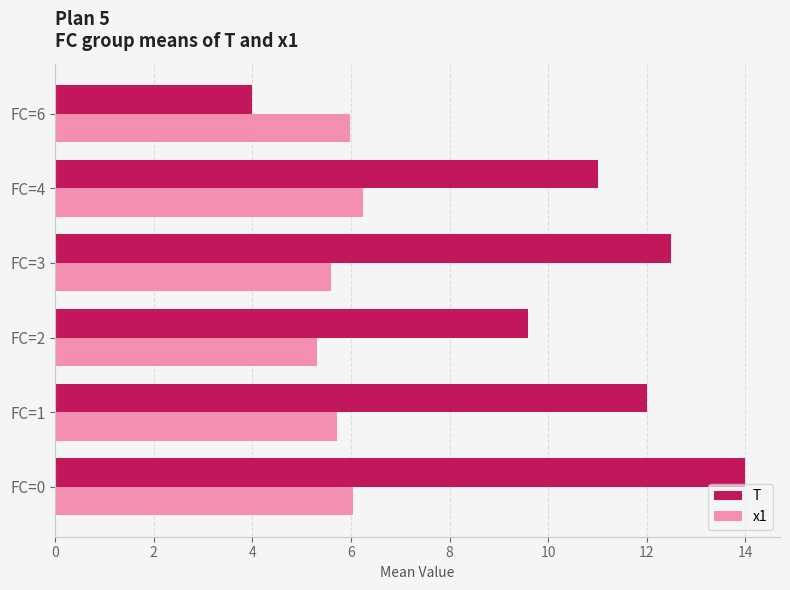

Rank the series by their average value, from lowest to highest.

x1, T